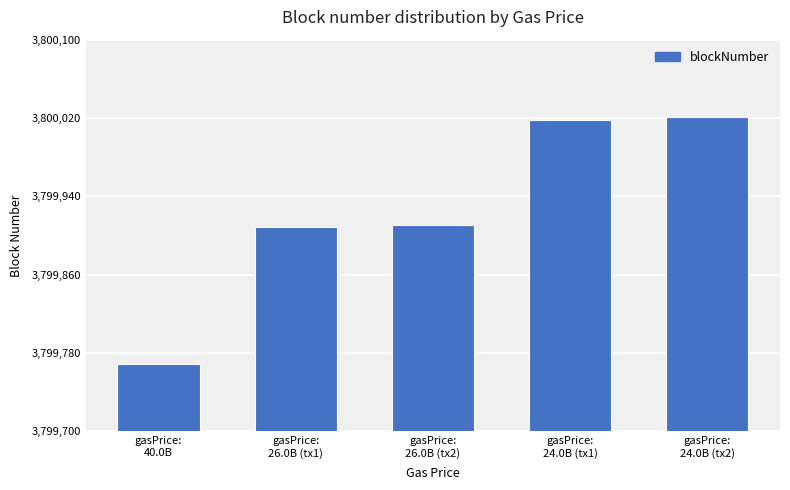

What is the difference between the maximum and minimum values?

252